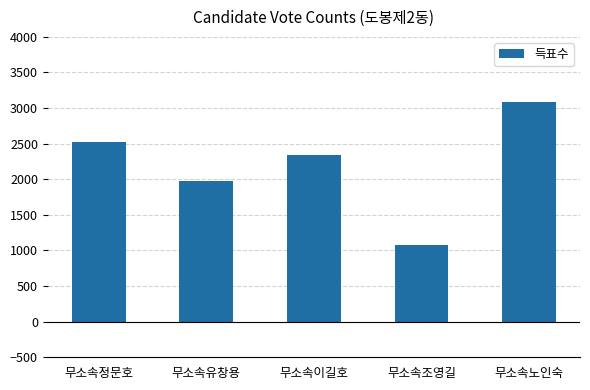

What is the difference between the maximum and second lowest values?

1104